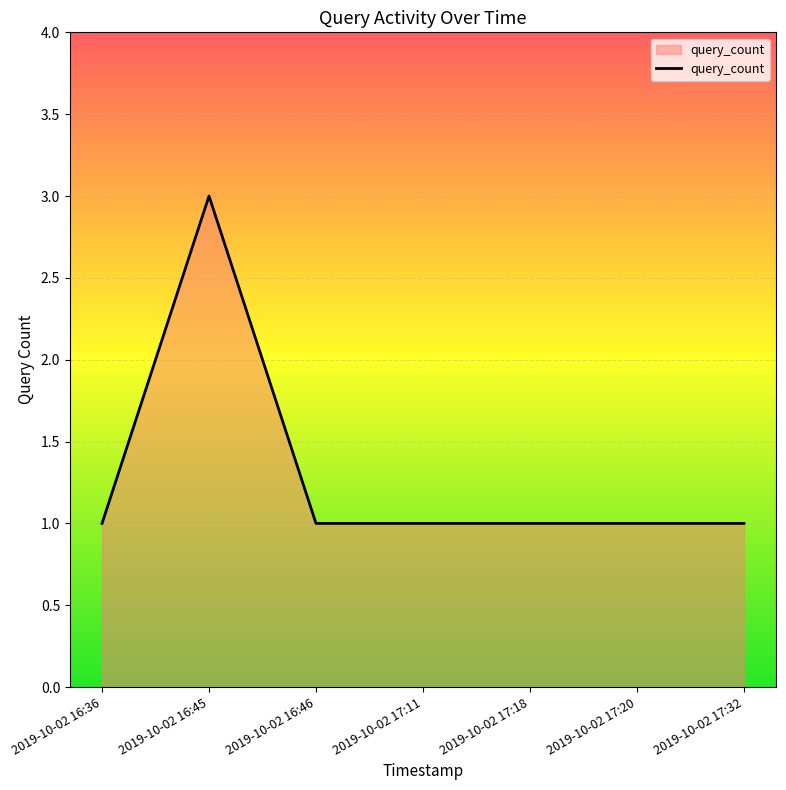

What value does the data have at 2019-10-02 17:18?

1